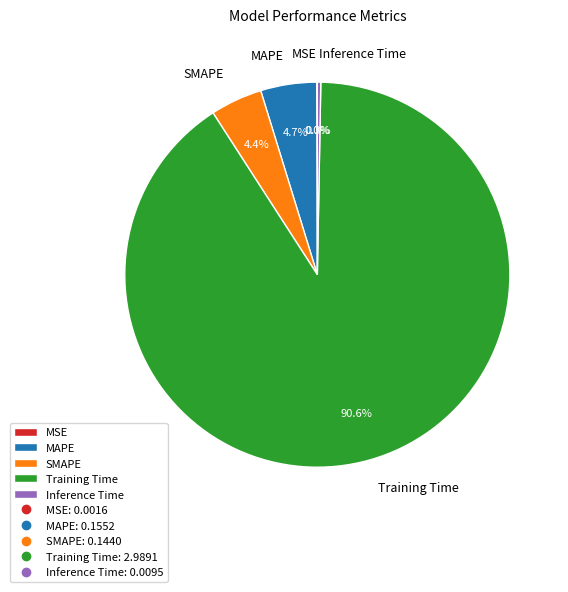

Between MAPE and Training Time, which is larger?

Training Time